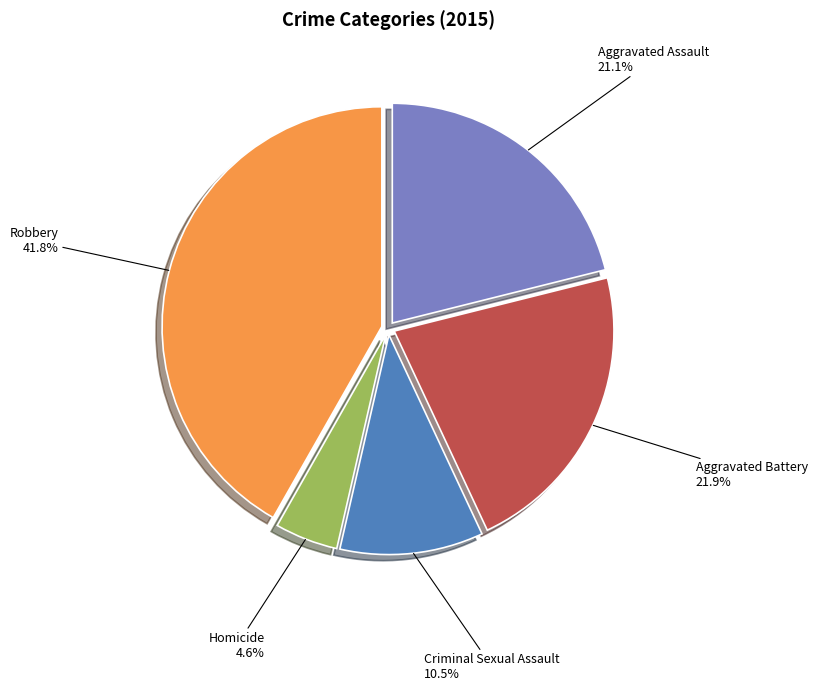

What percentage is the Aggravated Battery slice, to the nearest percent?

22%